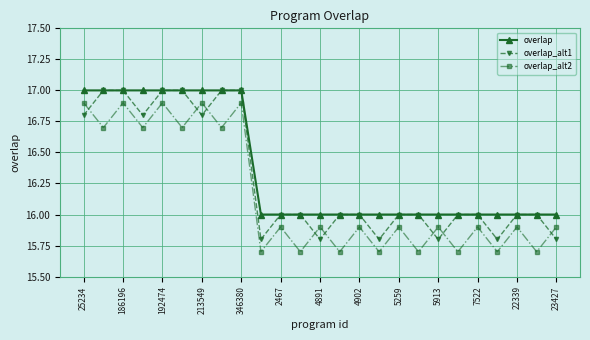

What is the lowest value of the overlap_alt1 series?

15.8